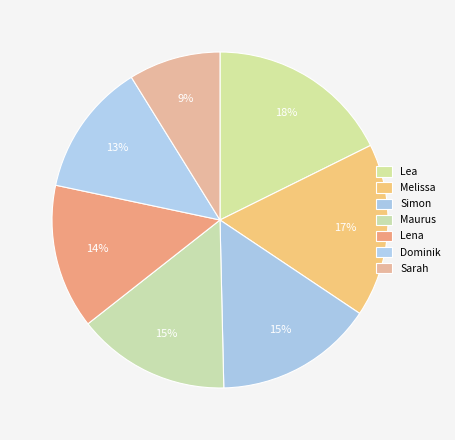

Count the number of slices in the pie.

7